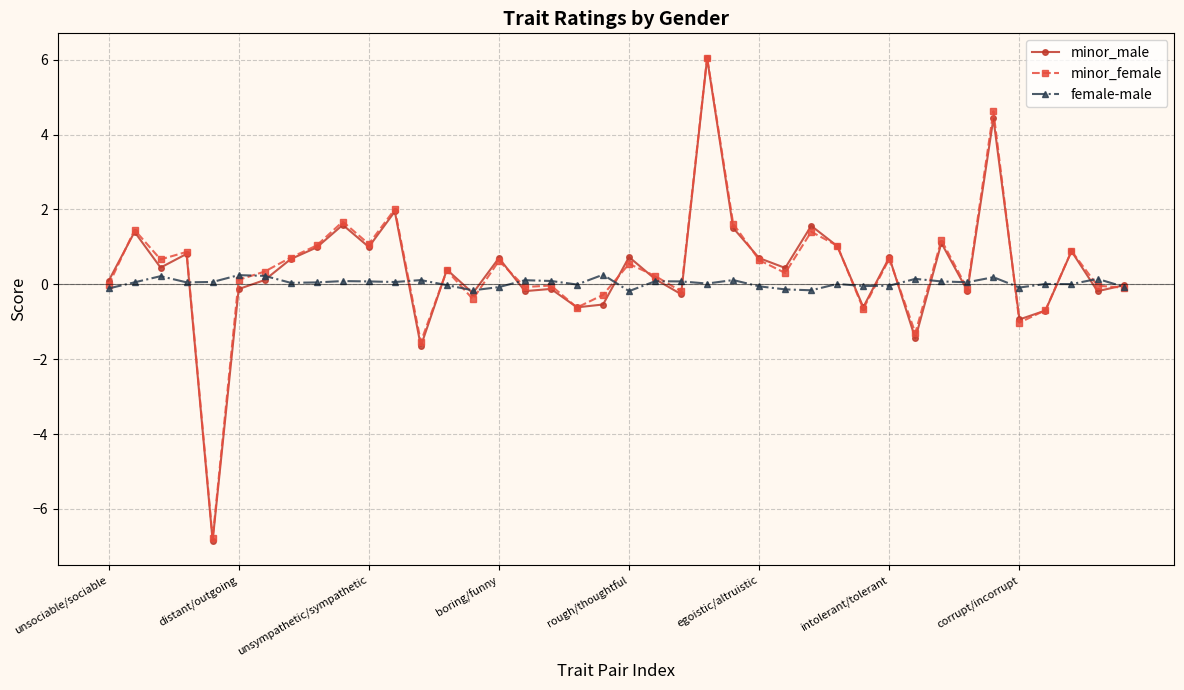

What is the value of the minor_female point at the 27th from the left?

0.3